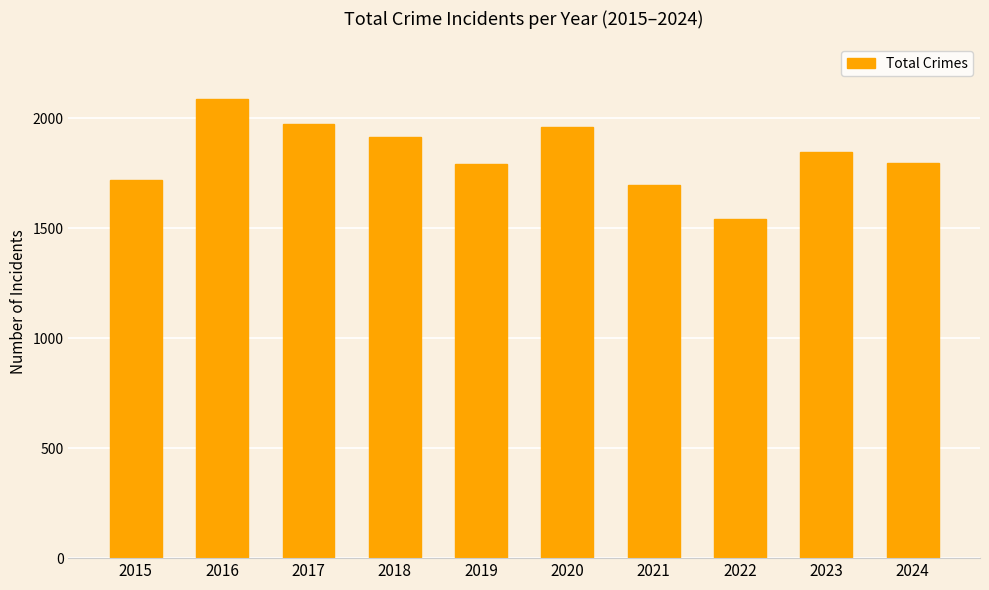

What is the ratio of the value at 2022 to the value at 2019?

0.9